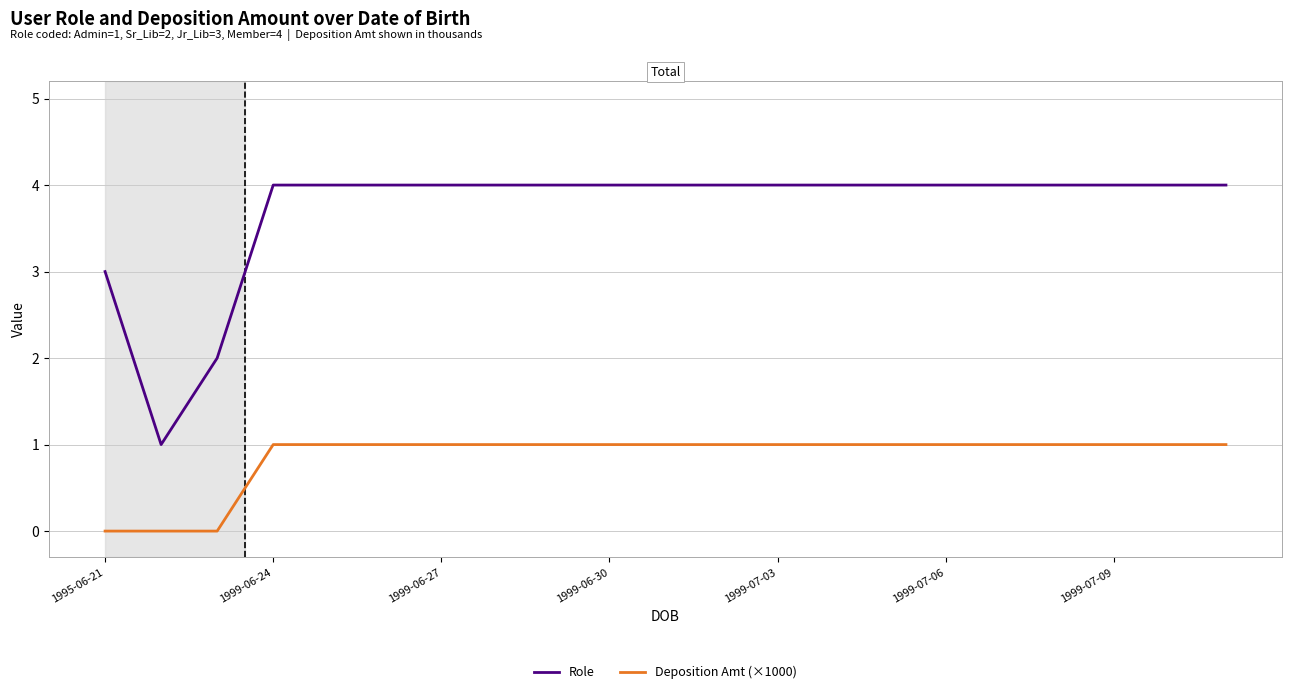

What is the maximum value shown in the chart?

4